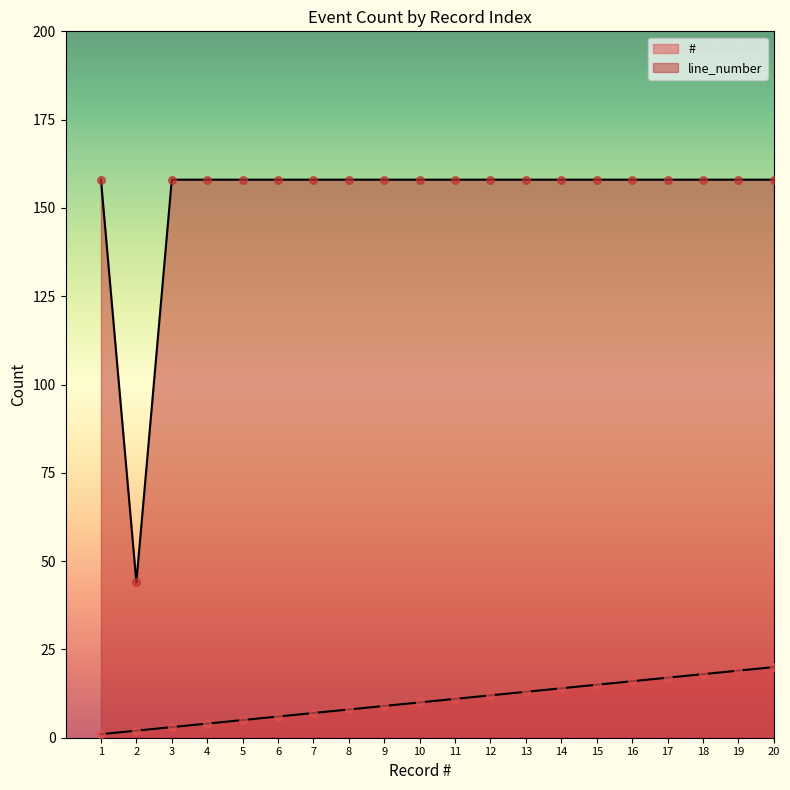

Which series has the largest total across all categories?

line_number